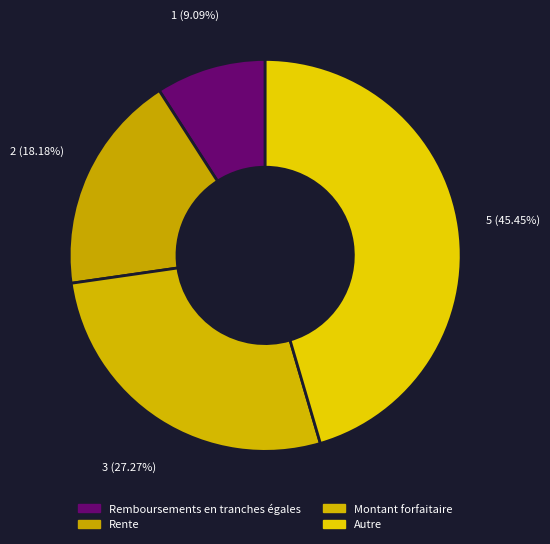

Which category has the smallest portion of the pie?

Remboursements en tranches égales